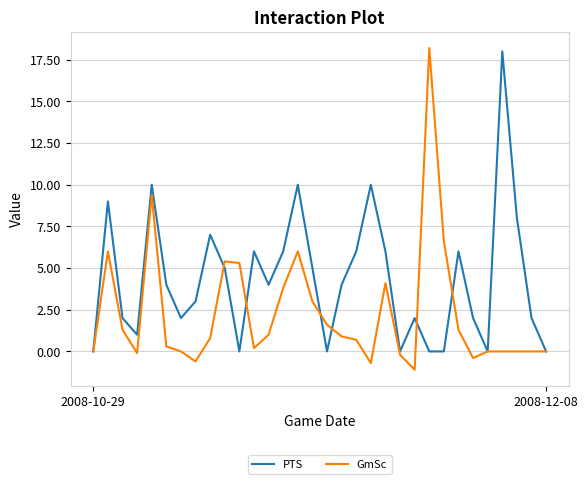

True or false: GmSc has more than 0 points higher than both neighbors.

True